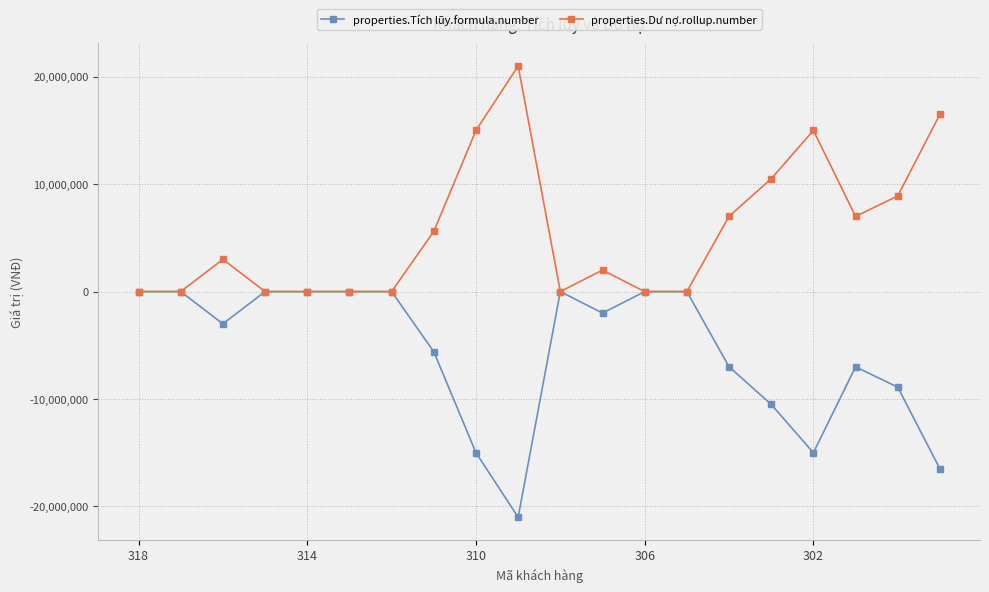

Rank the series by their average value, from lowest to highest.

properties.Tích lũy.formula.number, properties.Dư nợ.rollup.number